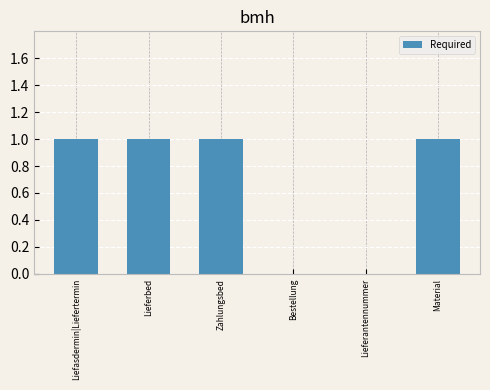

What value does the data have at Lieferbed?

1